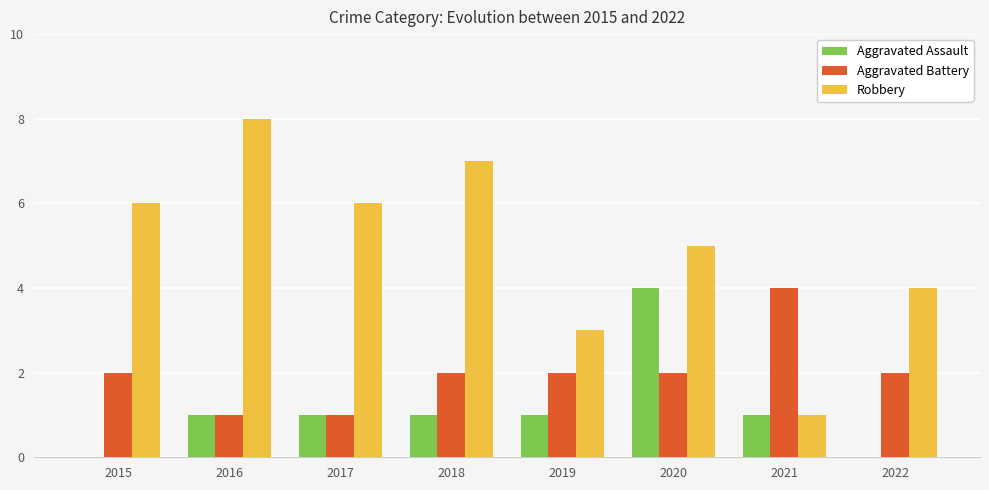

At which category is the sum across all series the highest?

2020